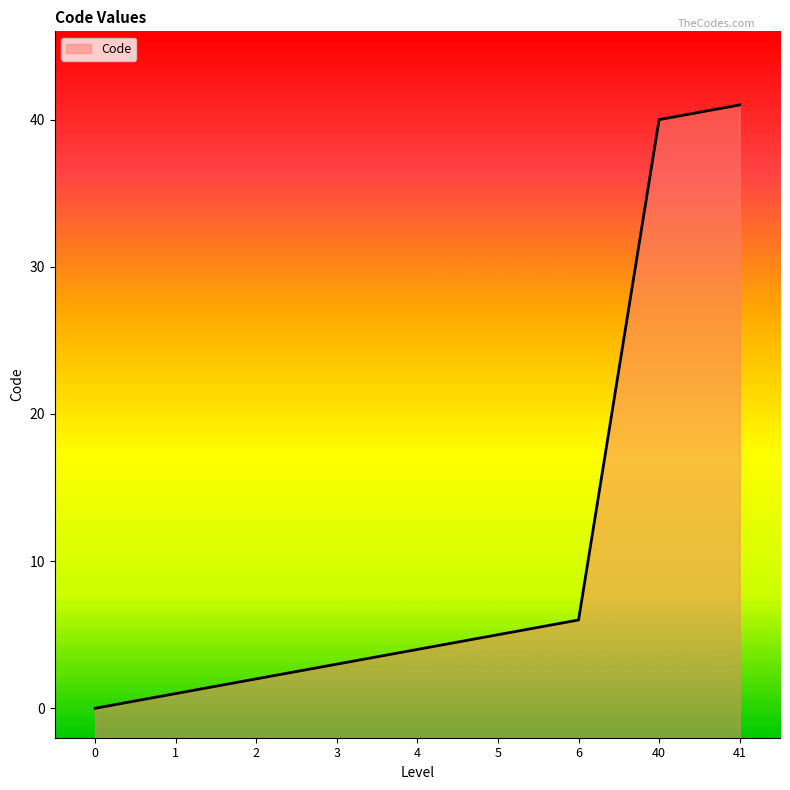

The chart shows a value of 2 at 2. True or false?

True